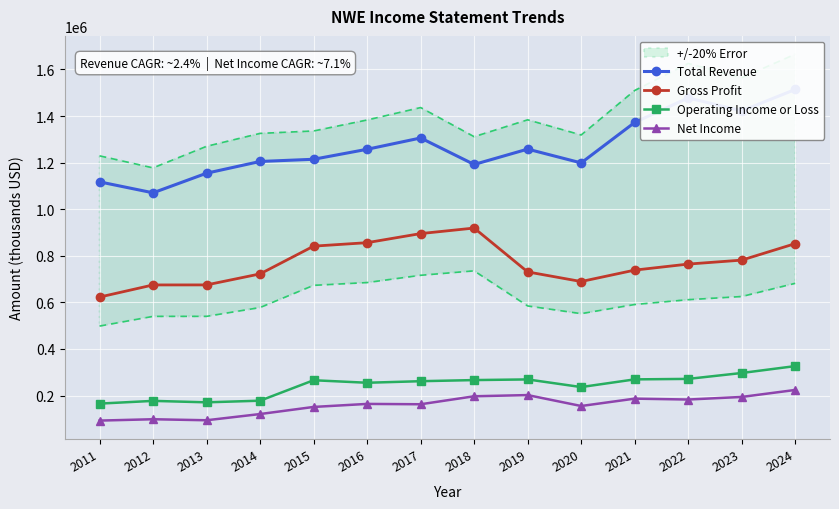

List the series in order of their peak value, highest first.

Total Revenue, Gross Profit, Operating Income or Loss, Net Income